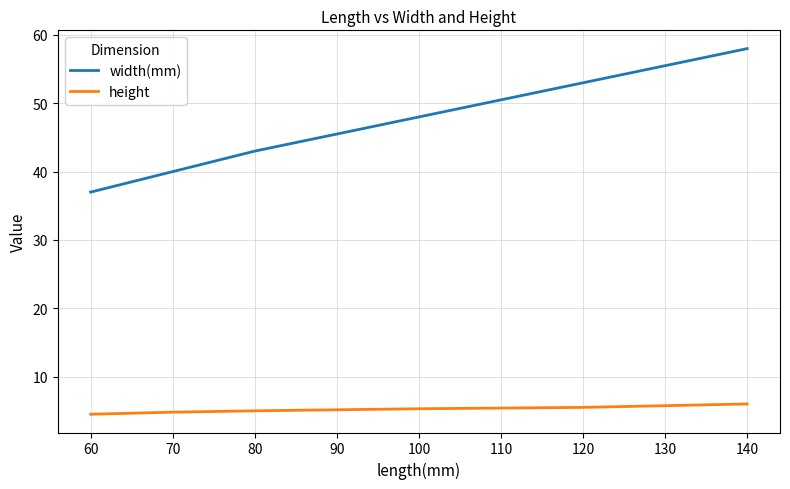

True or false: width(mm) has more than 2 points higher than both neighbors.

False